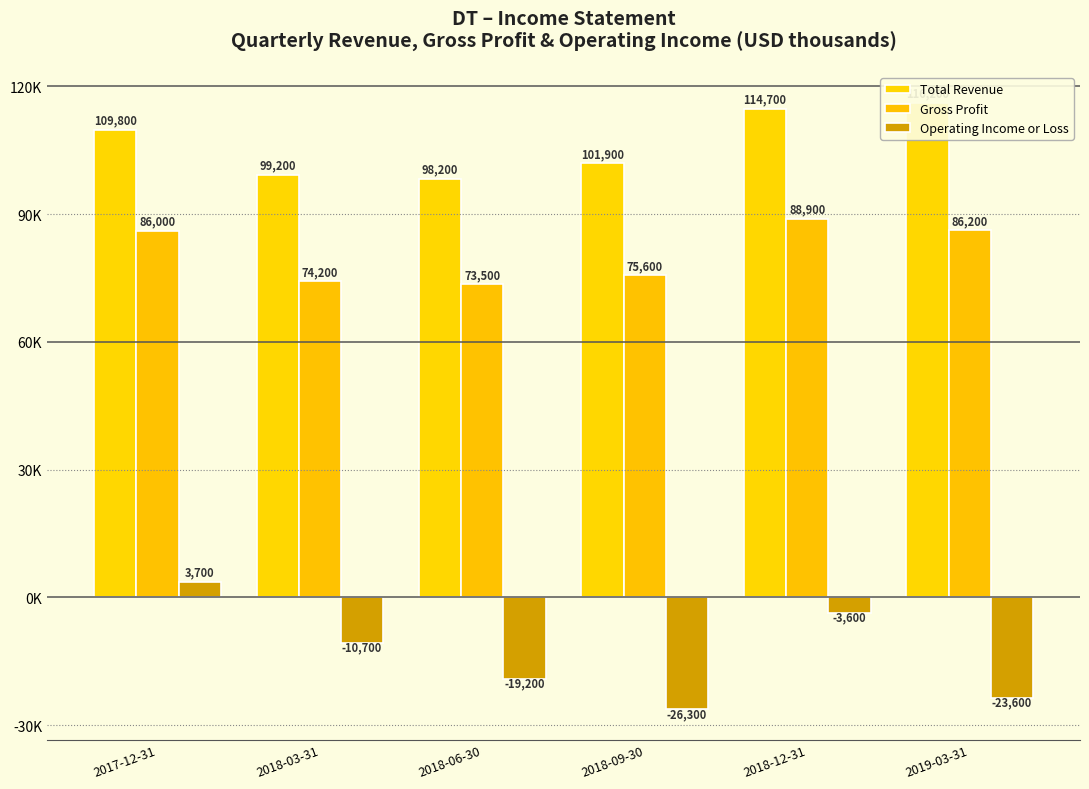

What is the sum of the Gross Profit values at 2018-09-30 and 2017-12-31?

161600